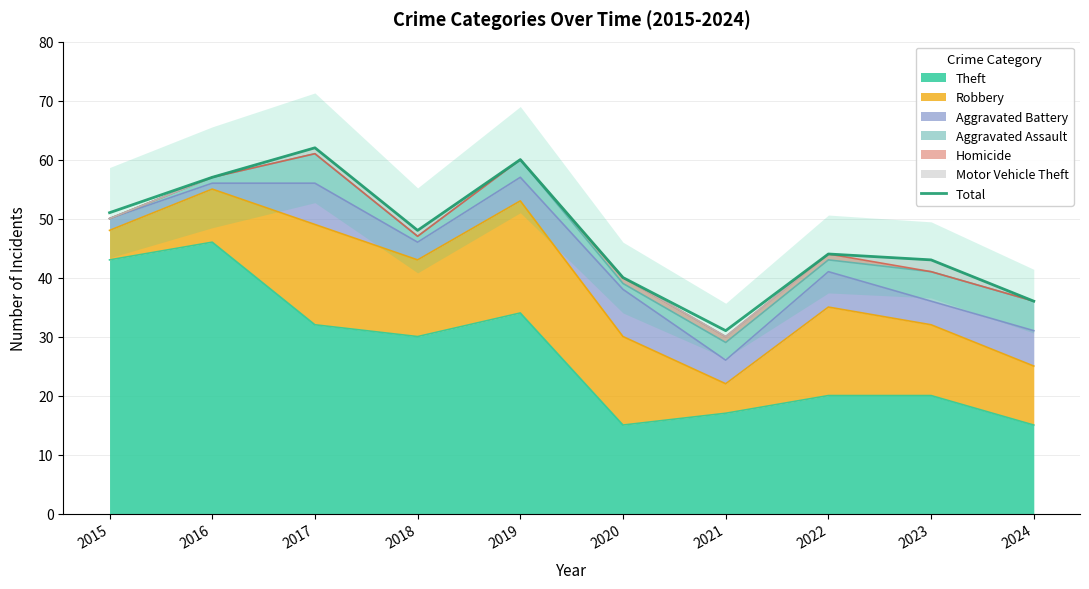

Reading right to left, list all the values displayed in this chart.

36	43	44	31	40	60	48	62	57	51